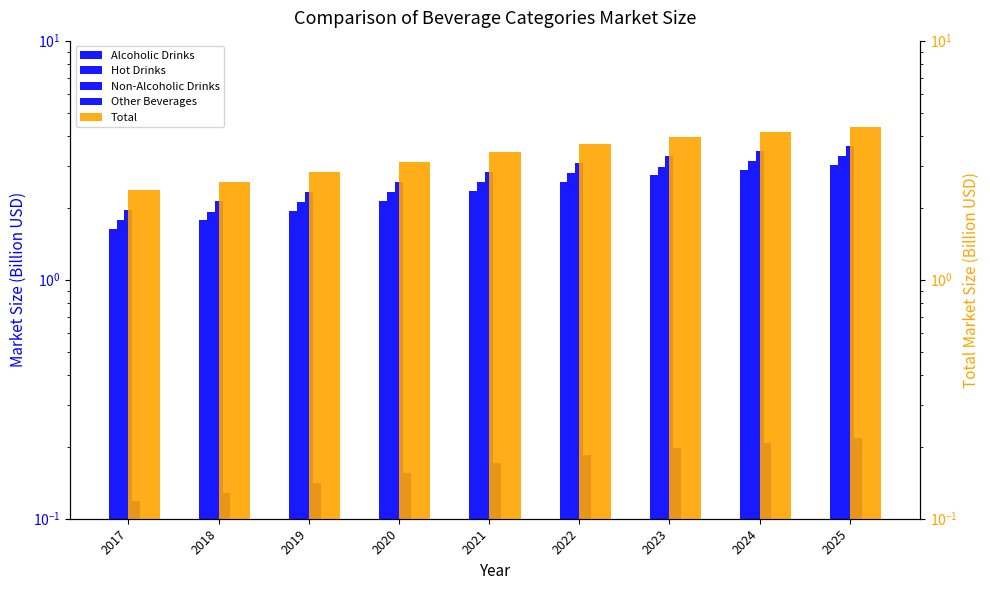

List the series in order of their peak value, lowest first.

Other Beverages, Alcoholic Drinks, Hot Drinks, Non-Alcoholic Drinks, Total